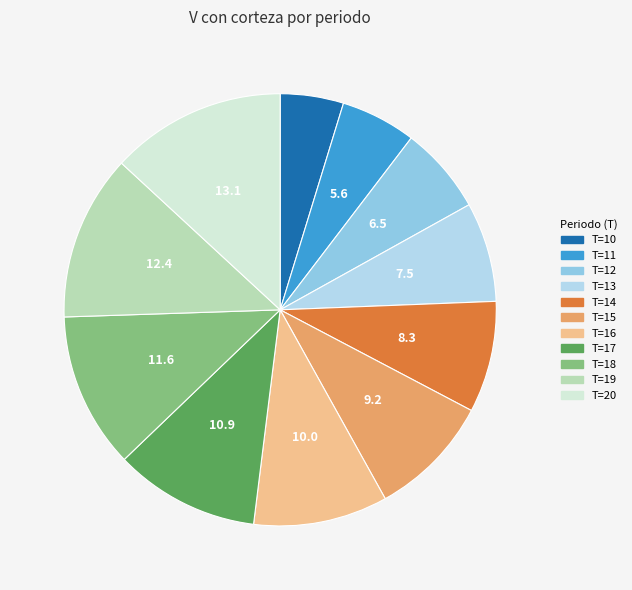

Is the sum of T=15 and T=16 greater than half?

No